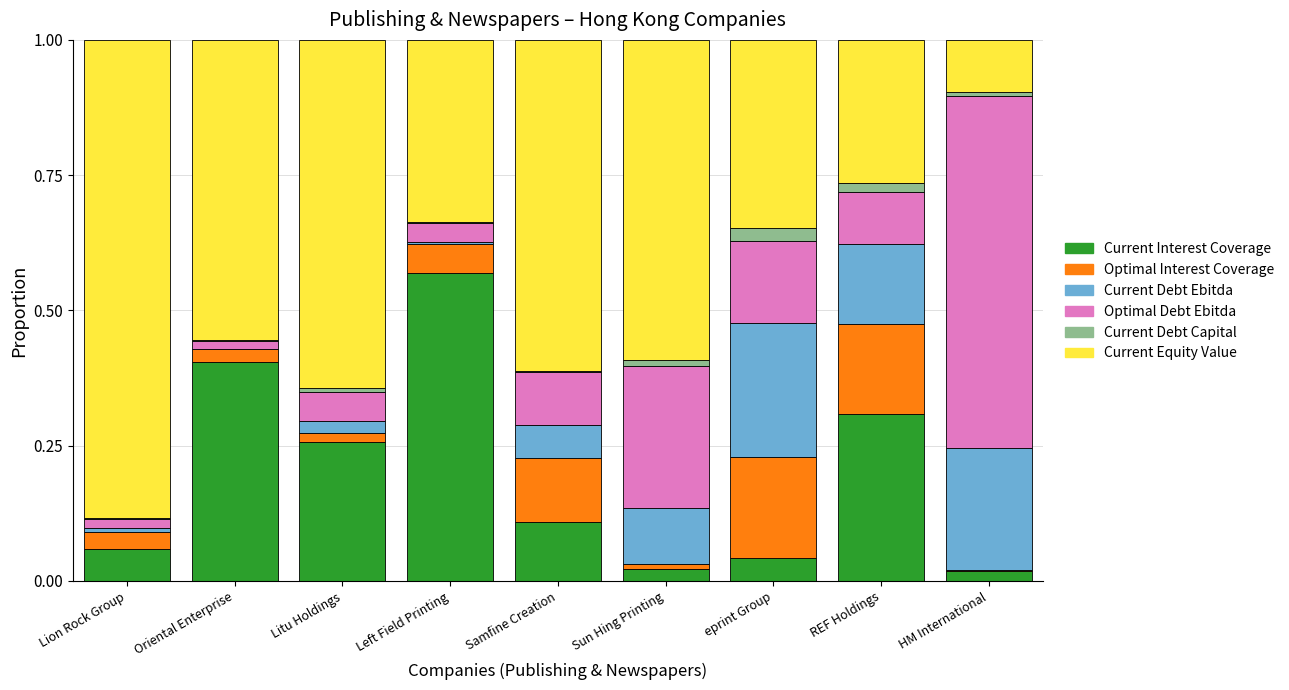

True or false: Current Interest Coverage has a value of 0.6 at Left Field Printing.

True